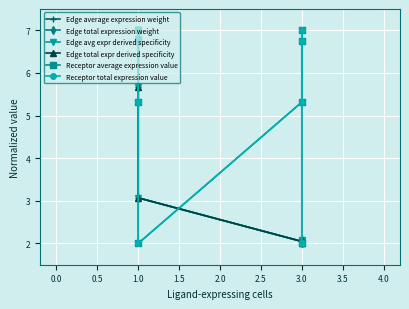

Is it true that Edge avg expr derived specificity equals 1.4 at 3.0?

False